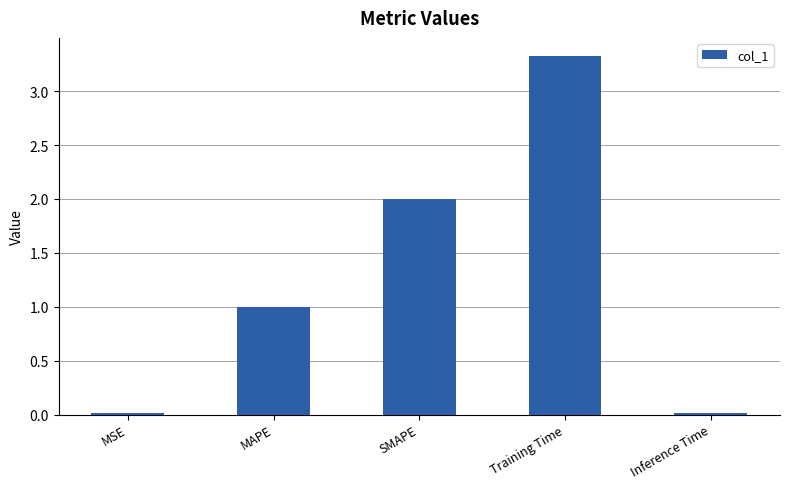

What is the difference between the maximum and second lowest values?

3.3